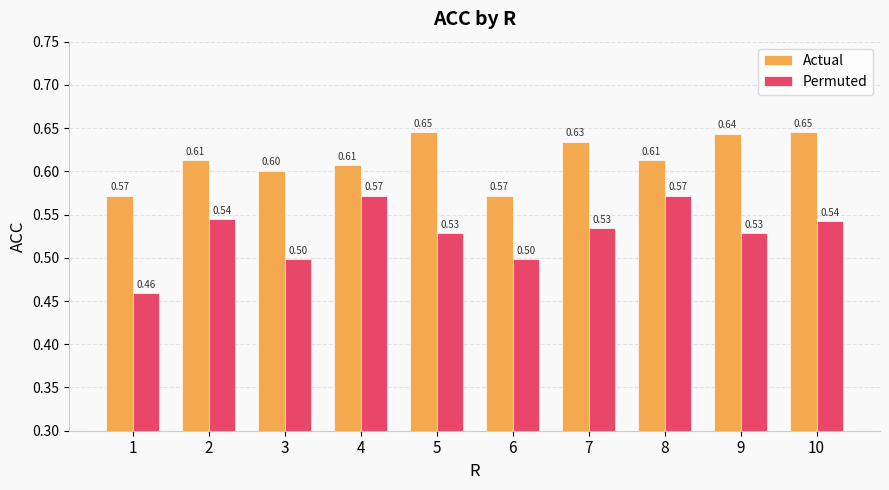

Where is Permuted nearest to the value 0?

1